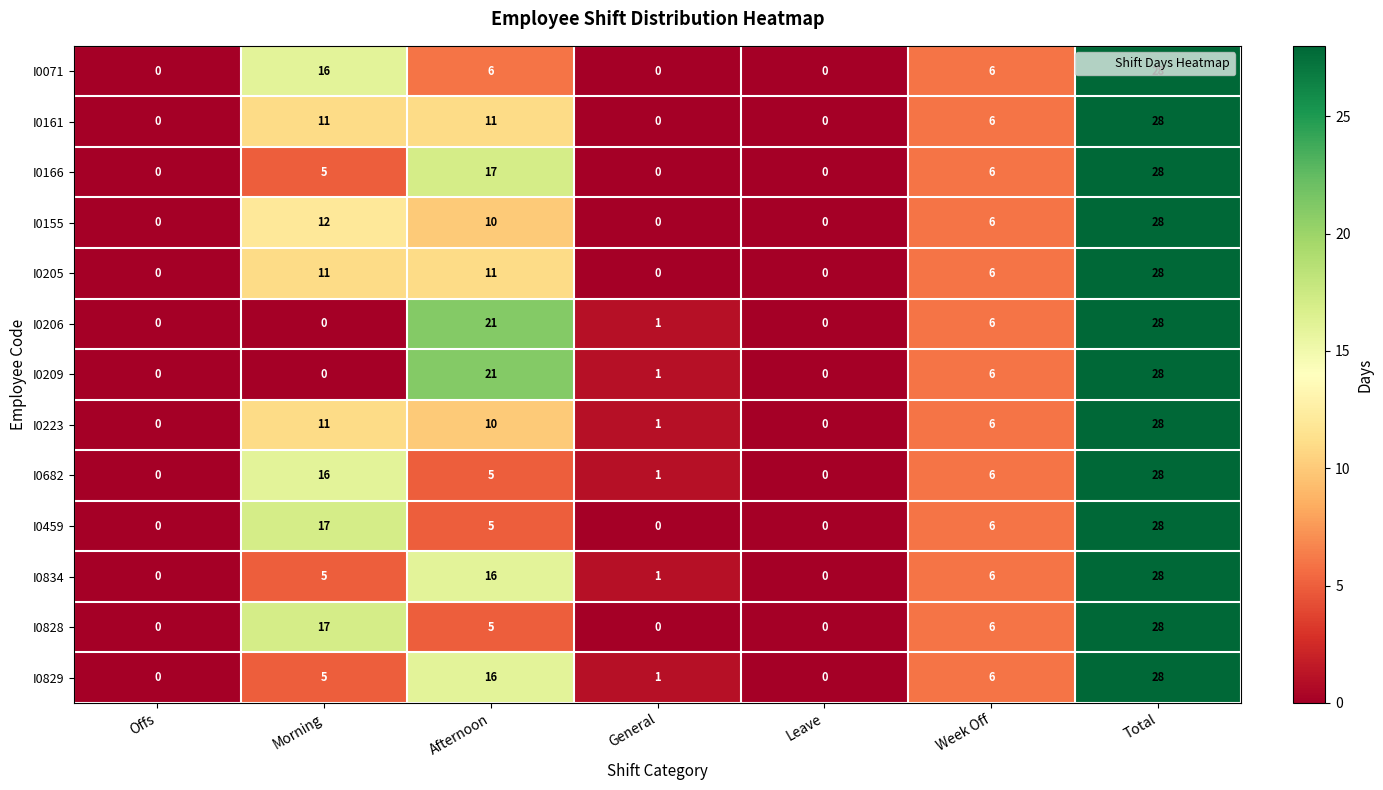

At how many categories does at least one series exceed 8?

3